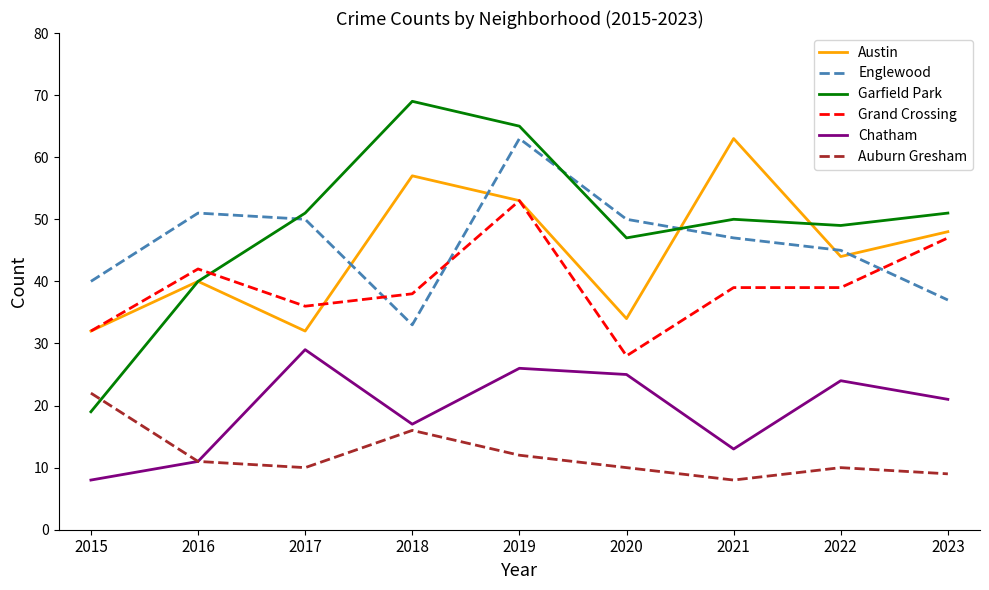

What is the difference between the highest and lowest values at 2023?

42